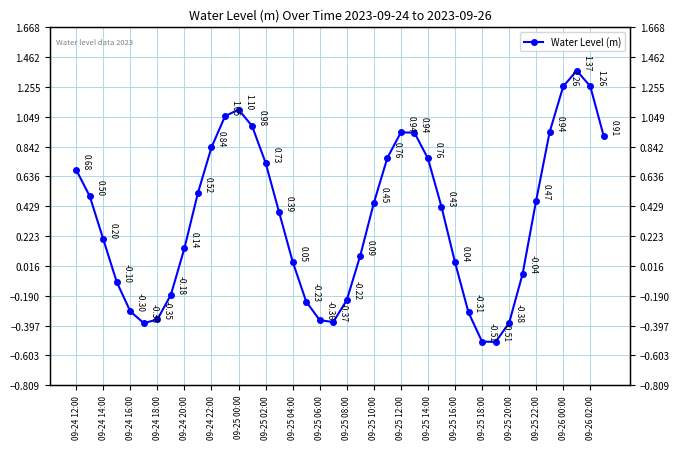

True or false: the data has more than 1 interior local peaks.

True